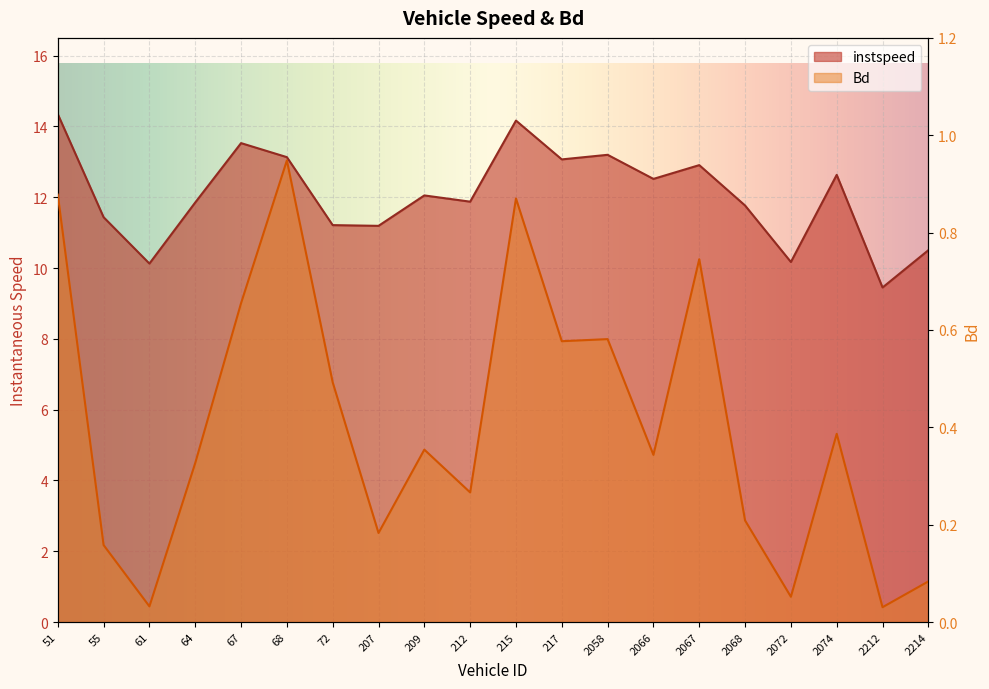

How many data points does each series have?

20